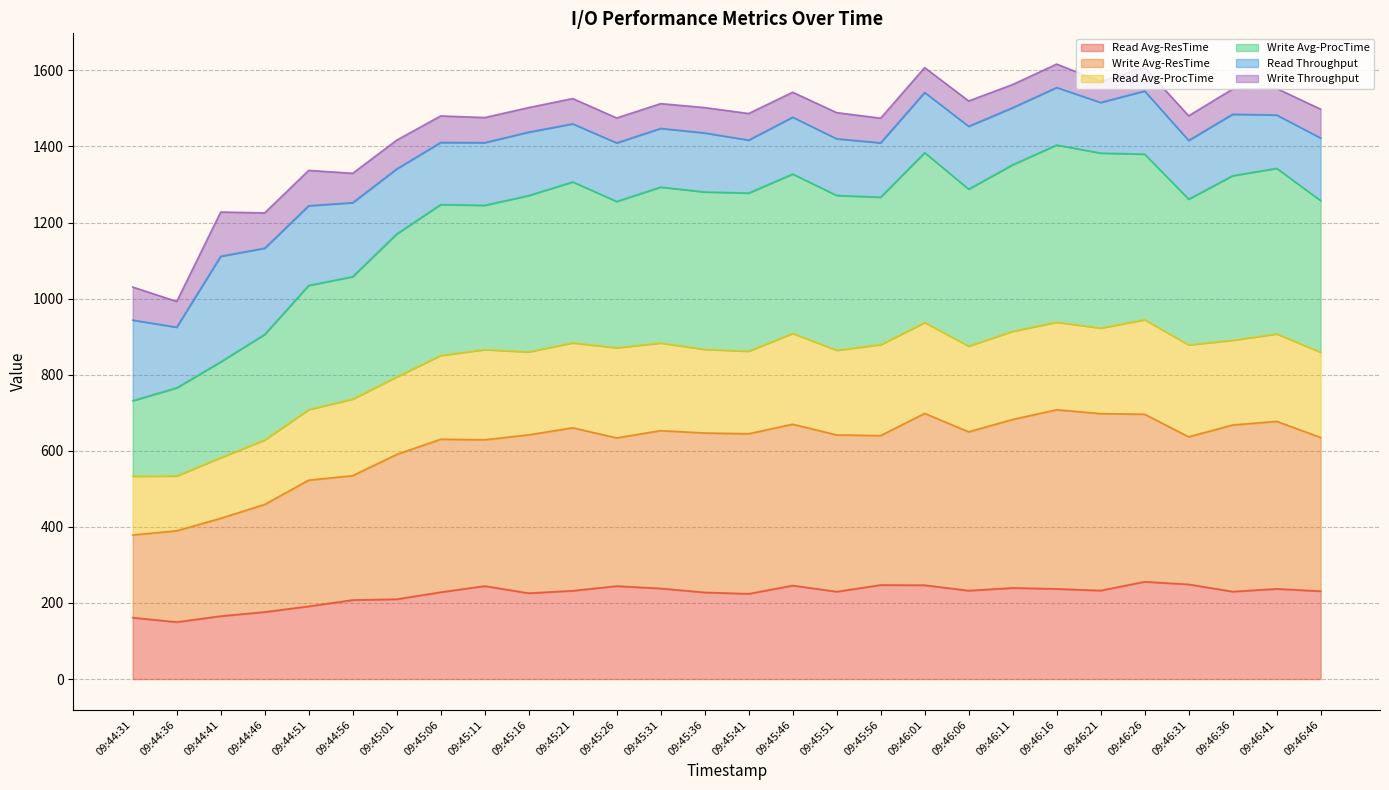

True or false: Read Avg-ResTime has more than 0 interior local peaks.

True